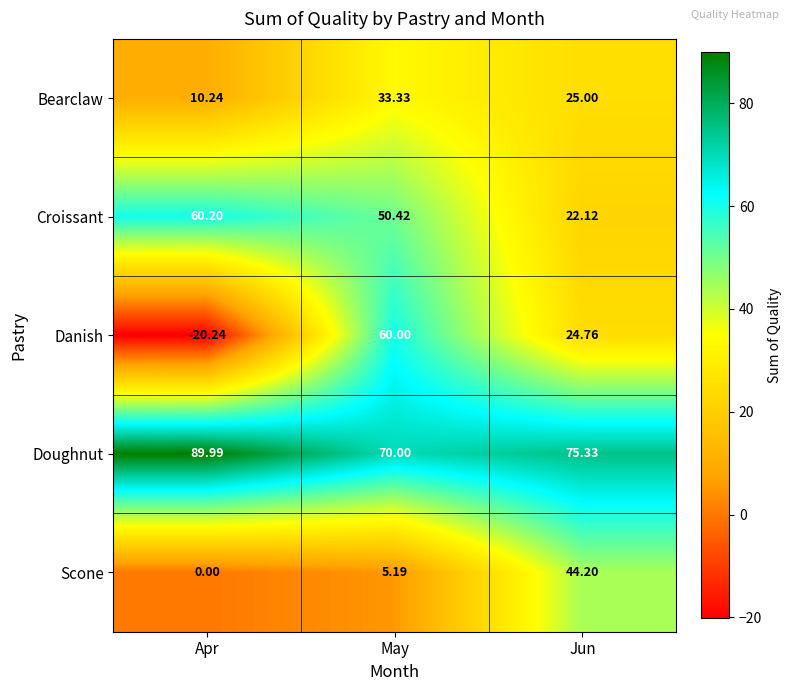

Which category has the lowest value in the Bearclaw series?

Apr